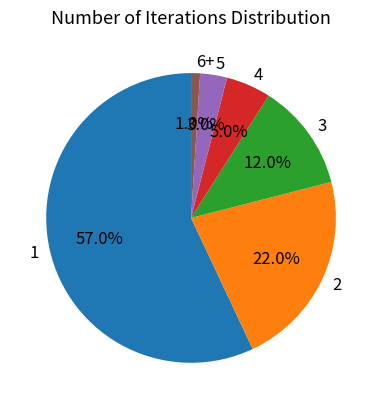

To the nearest percent, what percentage of the pie is 1?

57%